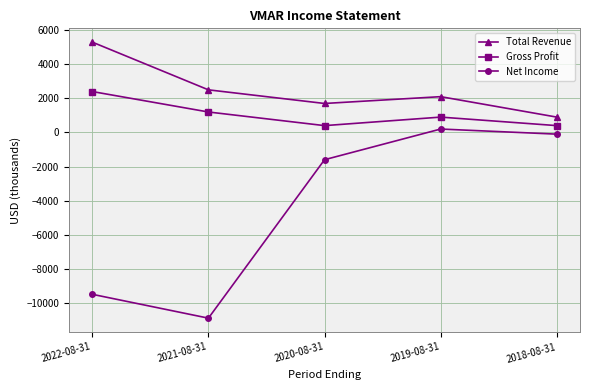

How many values in Net Income are above zero?

1